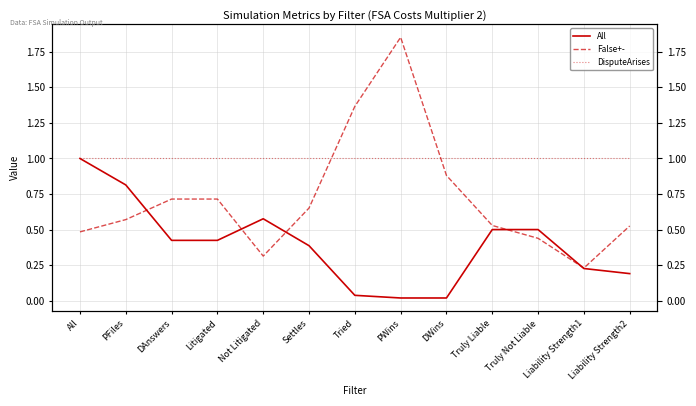

Which category has the highest value across all series?

PWins